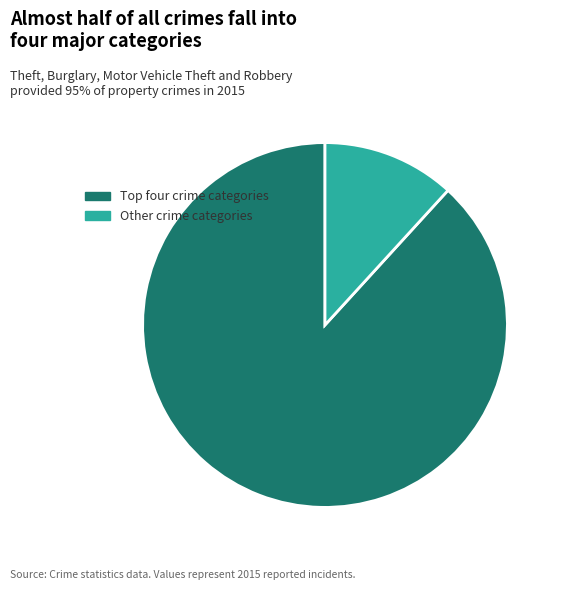

The Other crime categories slice represents 12% of the pie. True or false?

True